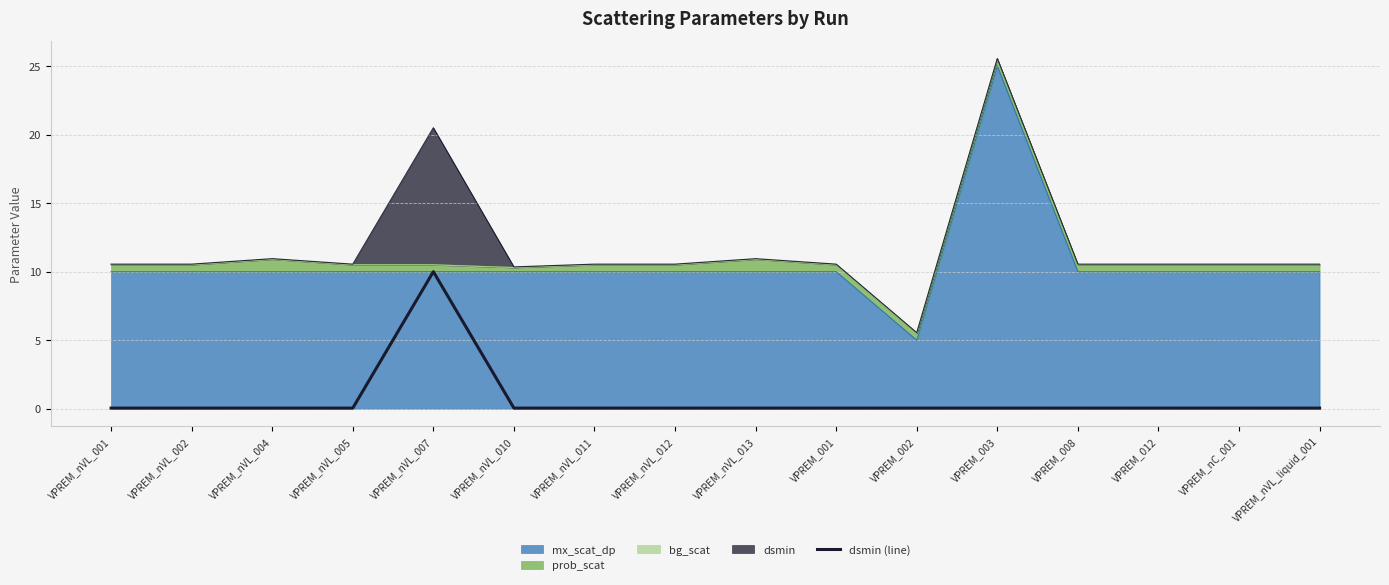

The chart shows a value of 0.1 at VPREM_008. True or false?

True